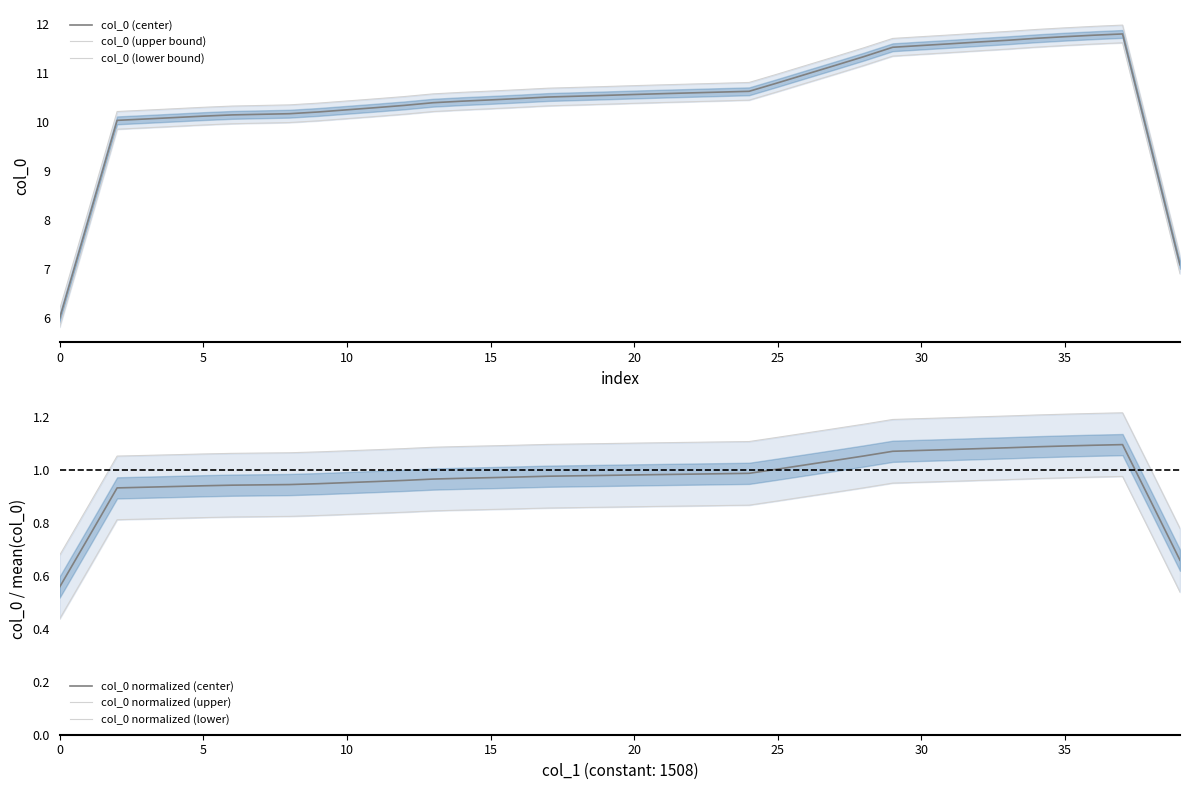

The col_0 normalized (center) series shows 1.0 at 25. True or false?

True